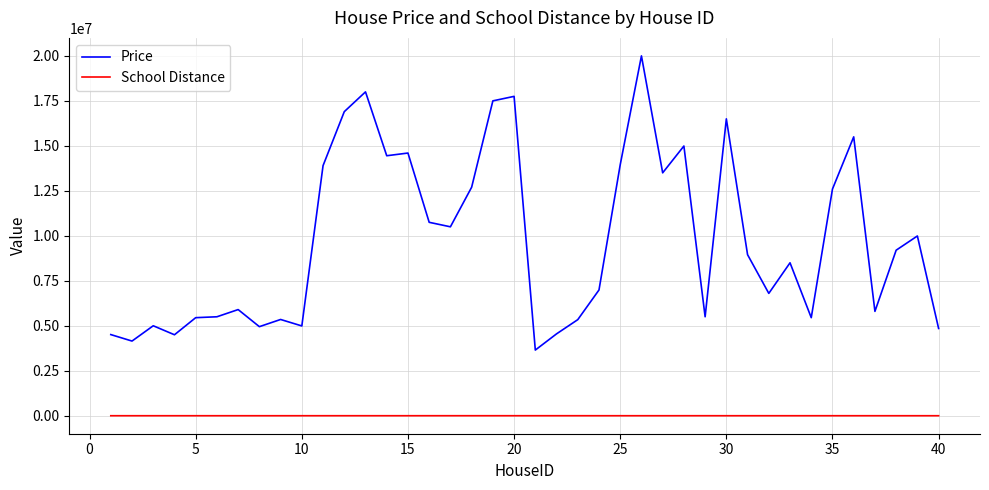

List the series in order of their peak value, lowest first.

School Distance, Price